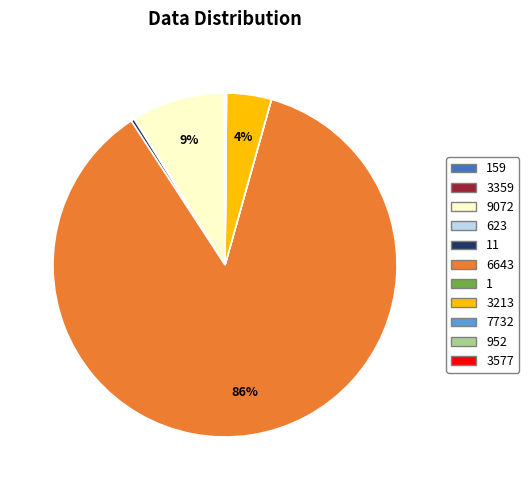

To the nearest percent, what is the average slice percentage?

9%